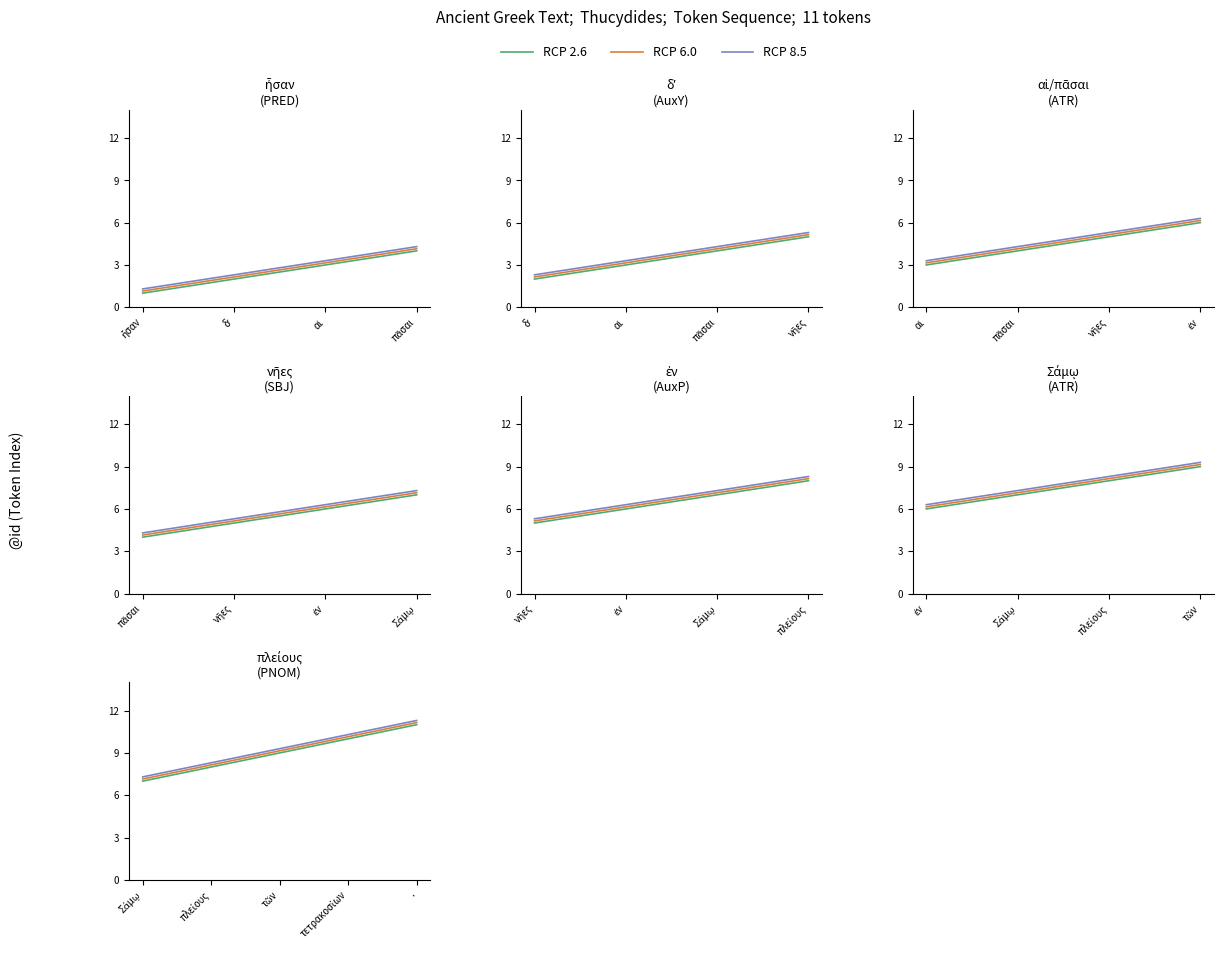

How many lines are shown in the chart?

3